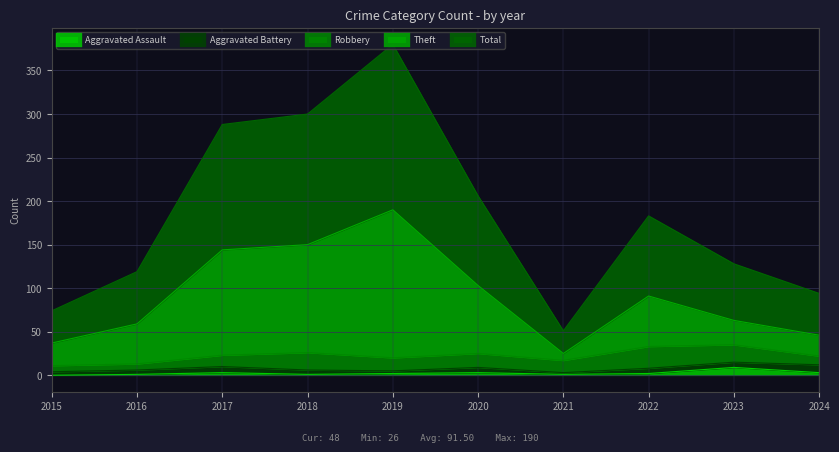

True or false: Theft and Total intersect in this chart.

False